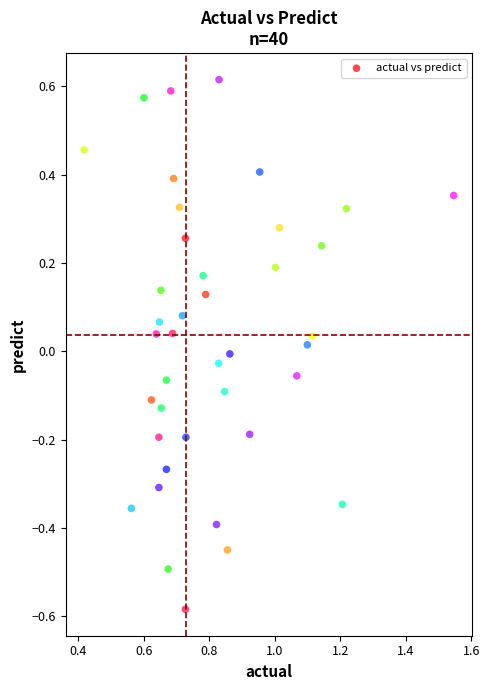

What is the range of Y values (max minus min)?

1.2